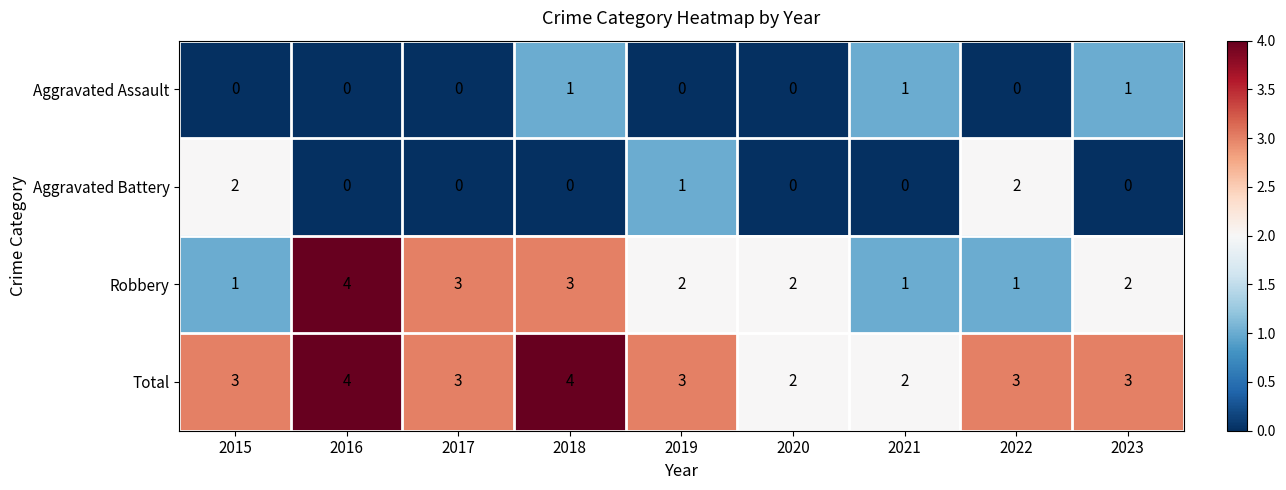

What is the spread (max minus min) of values at 2023?

3